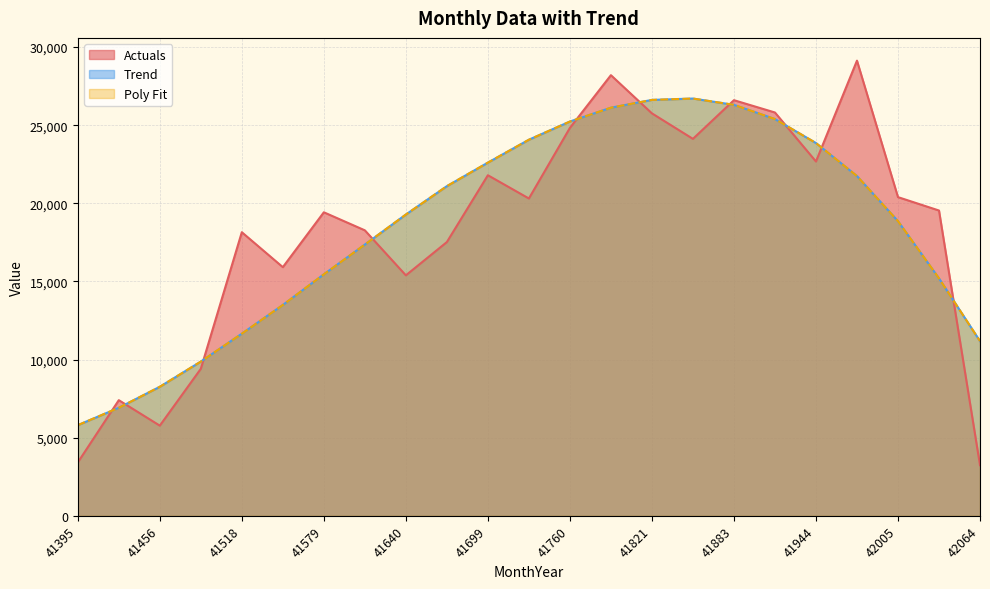

At which label does Actuals first exceed 19540?

41699